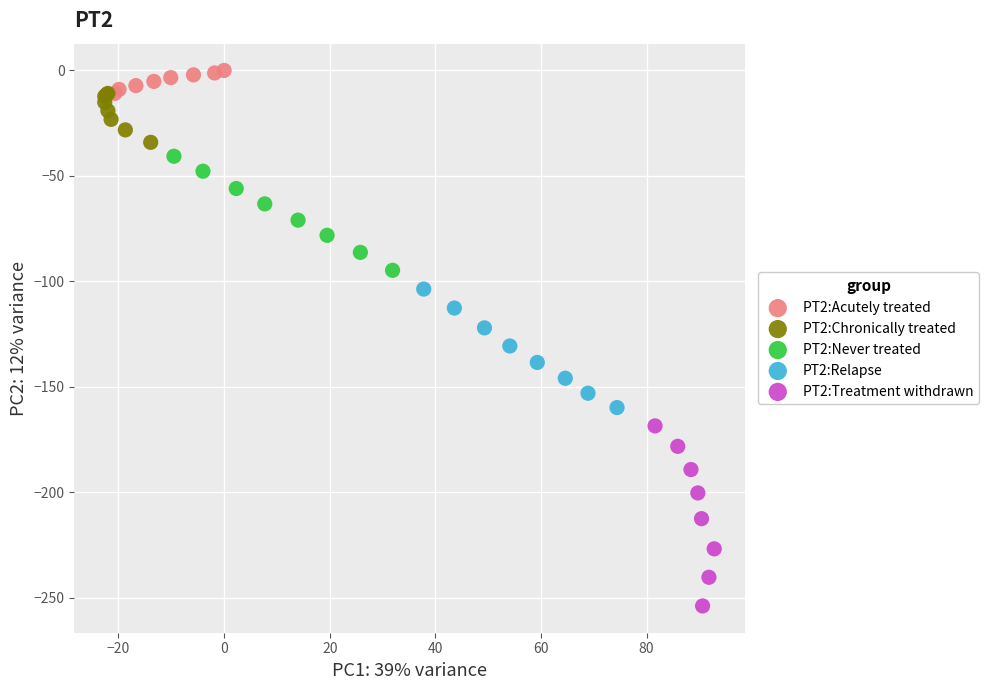

What are all the series names shown in the legend?

PT2:Acutely treated, PT2:Chronically treated, PT2:Never treated, PT2:Relapse, PT2:Treatment withdrawn